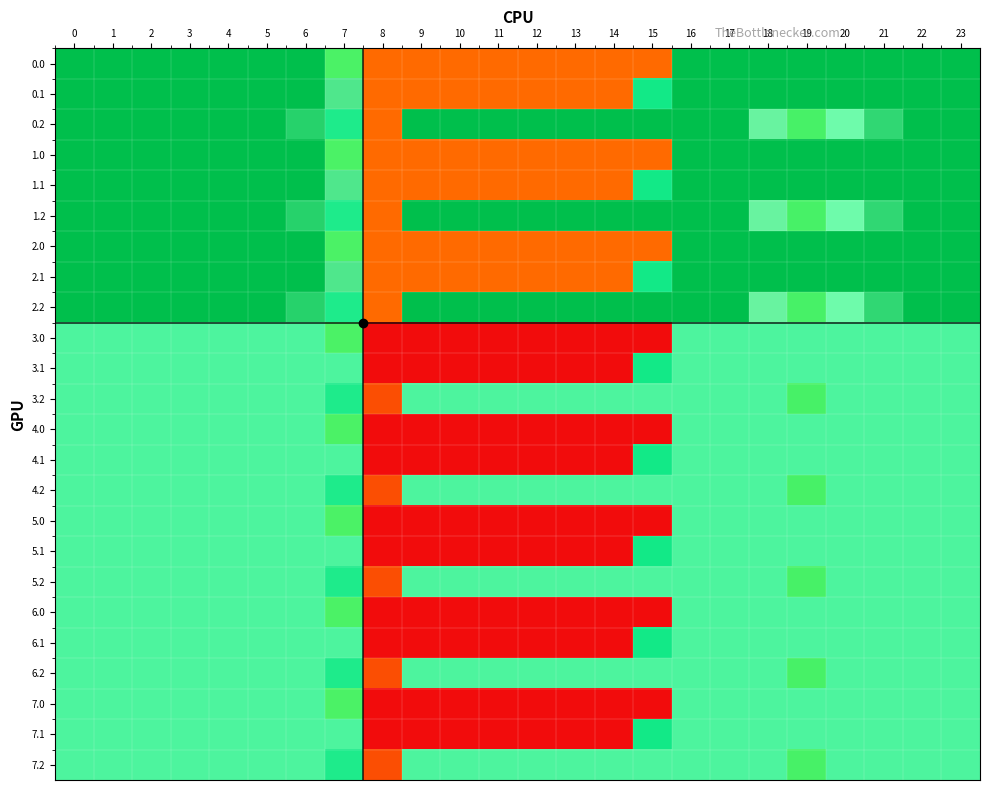

Between 11 and 4, which is larger?

4